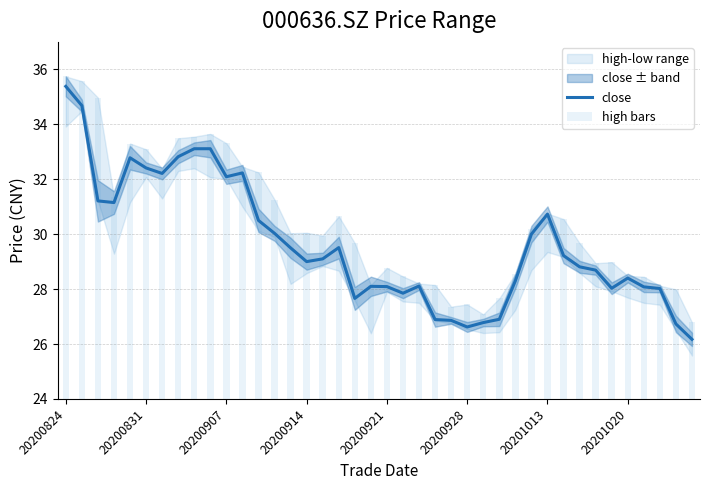

Reading left to right, transcribe all the data shown in this chart.

close: 35.4	34.7	31.2	31.1	32.8	32.4	32.2	32.8	33.1	33.1	32.1	32.2	30.5	30.0	29.5	29.0	29.1	29.5	27.7	28.1	28.1	27.9	28.1	26.9	26.9	26.6	26.8	26.9	28.3	30.0	30.7	29.2	28.8	28.7	28.0	28.4	28.1	28.0	26.7	26.2
high bars: 35.7	35.6	35.0	31.4	33.3	33.1	32.4	33.5	33.5	33.6	33.3	32.5	32.2	31.3	30.0	30.1	29.9	30.6	29.7	28.1	28.8	28.5	28.2	28.1	27.4	27.4	27.1	27.7	28.6	30.2	30.8	30.6	29.7	28.9	29.0	28.5	28.4	28.1	28.0	26.8